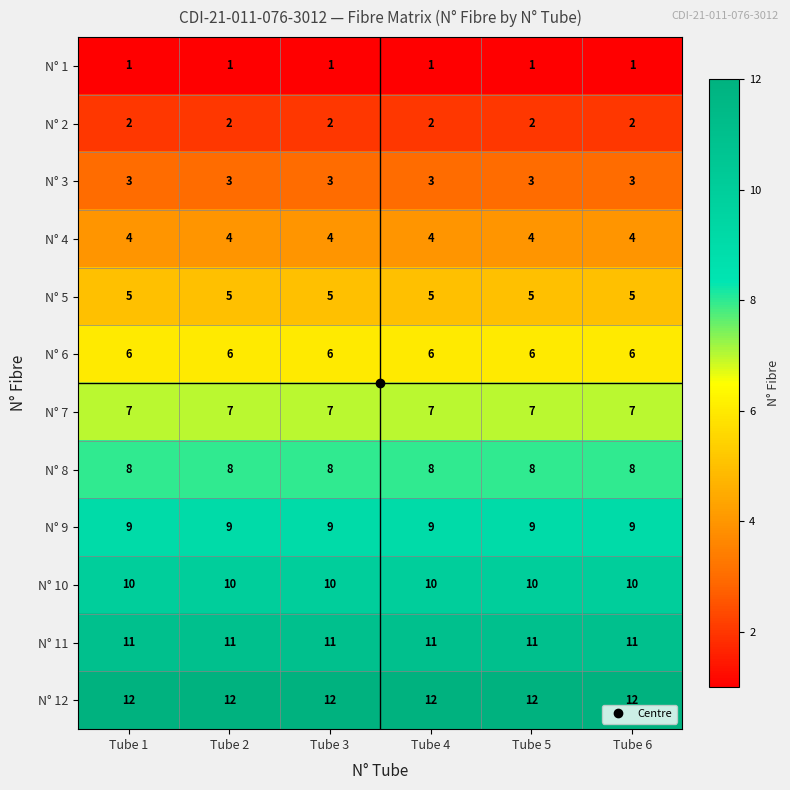

Is it true that N° 4 equals 2 at Tube 2?

False